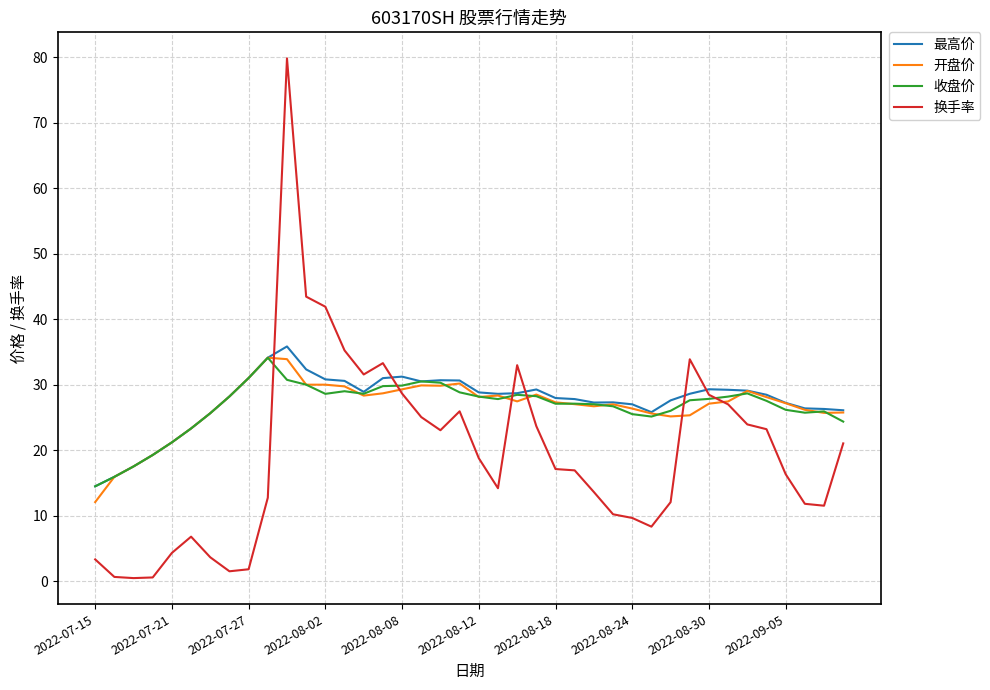

Which series has the widest spread of values?

换手率